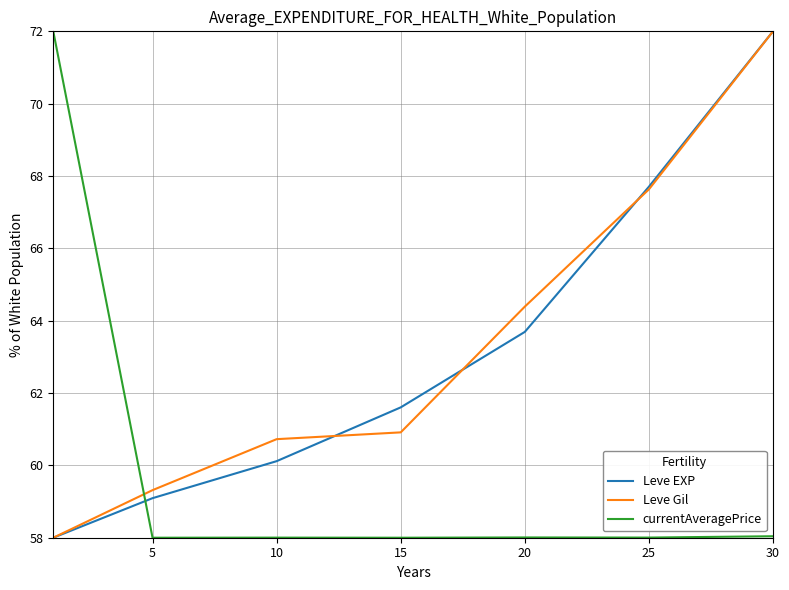

After their last crossing, which series has the higher values: currentAveragePrice or Leve EXP?

Leve EXP